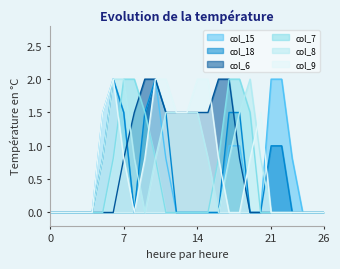

At how many categories does at least one series exceed 0?

19